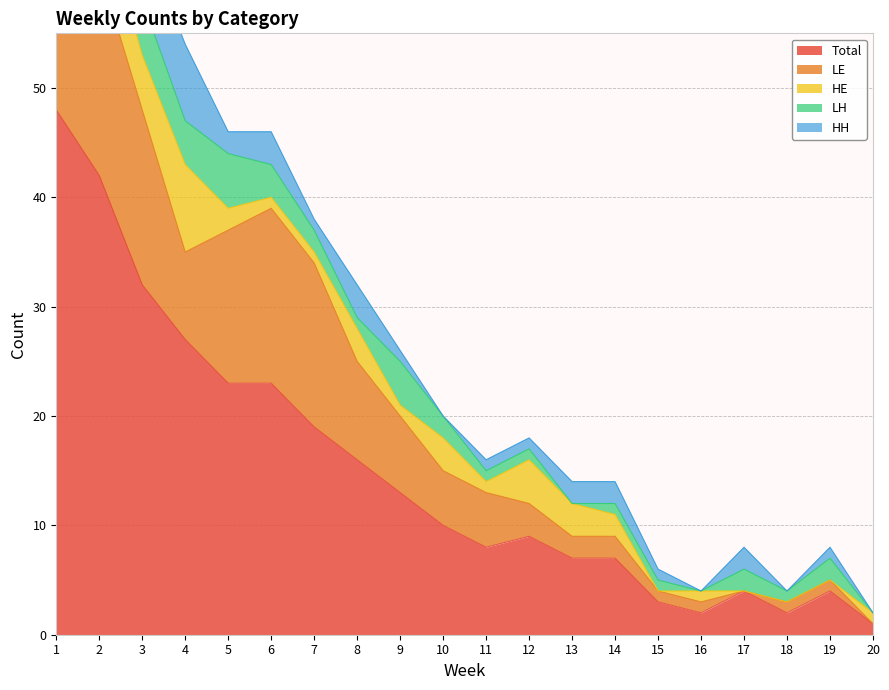

At which category does the chart reach its peak across all series?

1